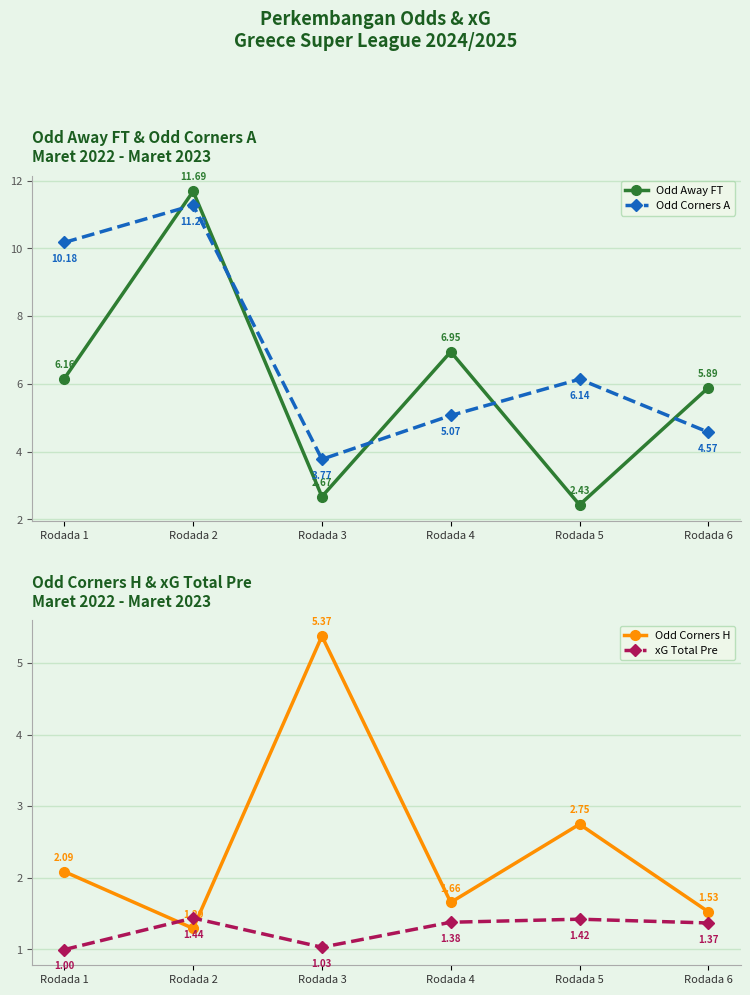

What are all the series names shown in the legend?

Odd Away FT, Odd Corners A, Odd Corners H, xG Total Pre